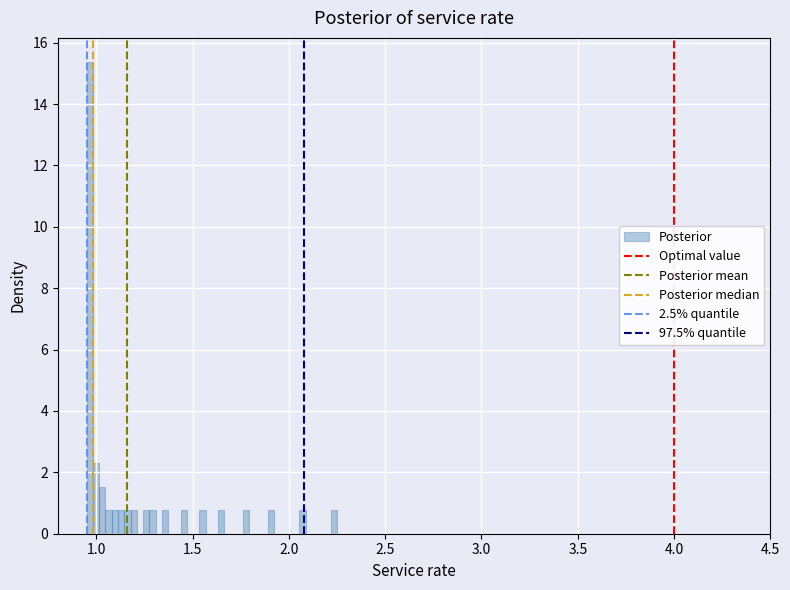

Read against the x-axis, roughly where is the centre of the tallest bar?

0.95